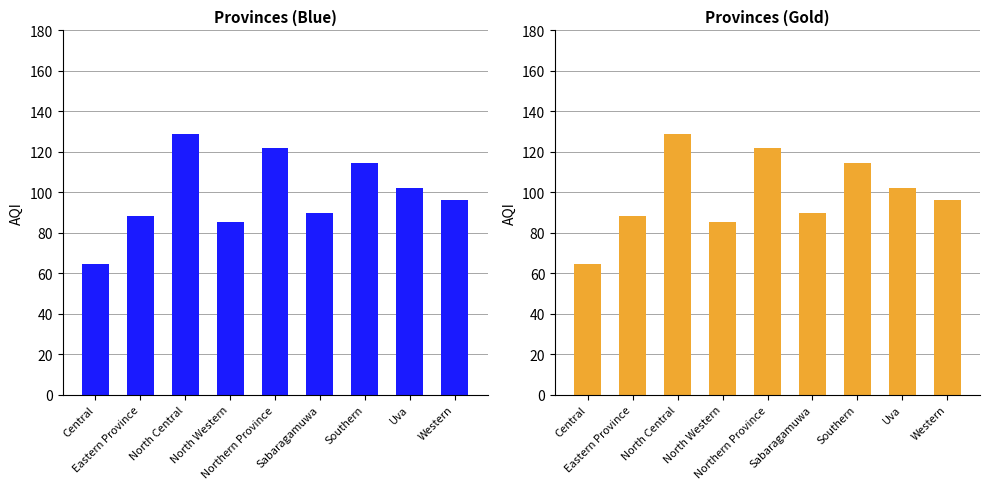

Reading left to right, transcribe all the data shown in this chart.

Central=64.7	Eastern Province=88.5	North Central=129.0	North Western=85.3	Northern Province=122.0	Sabaragamuwa=90.0	Southern=114.2	Uva=102.3	Western=96.0